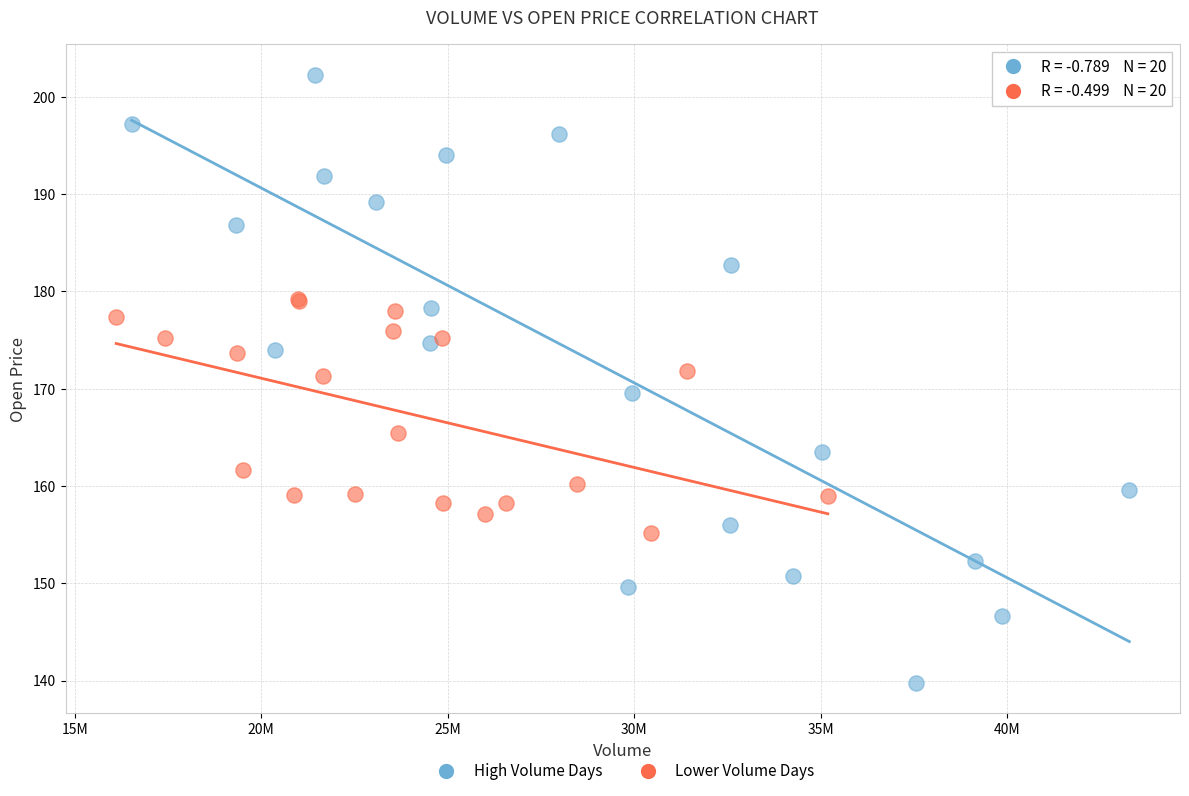

Which series reaches the minimum Y coordinate?

High Volume Days